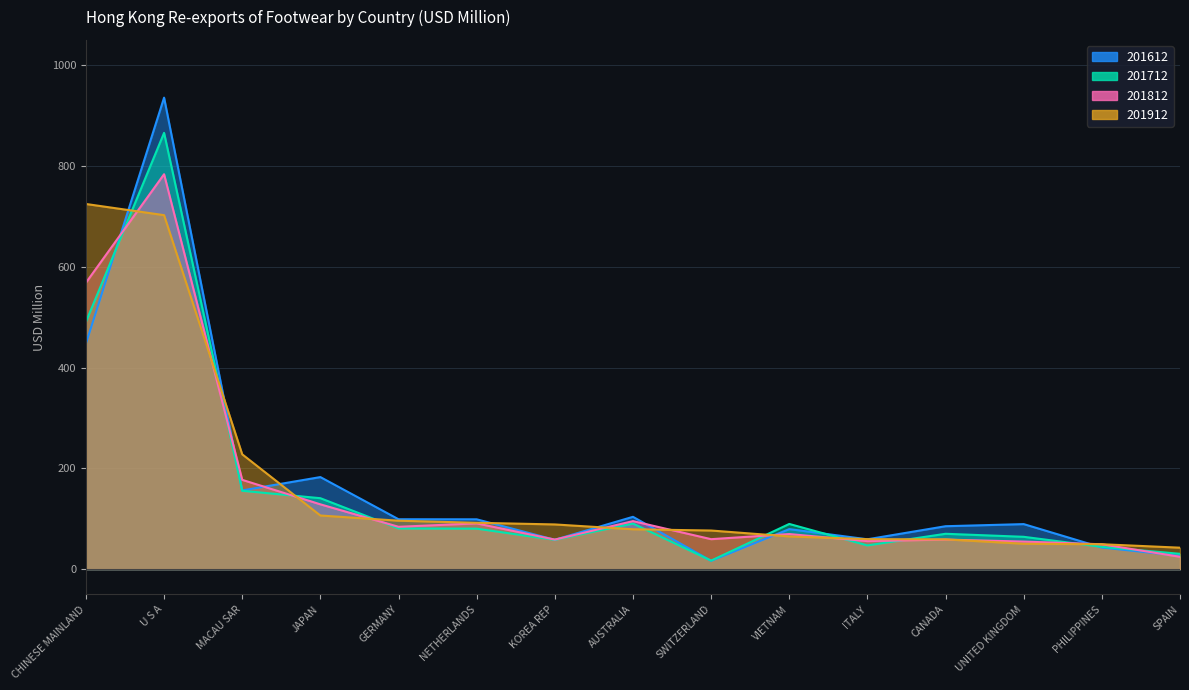

At which label does 201812 reach its minimum?

SPAIN